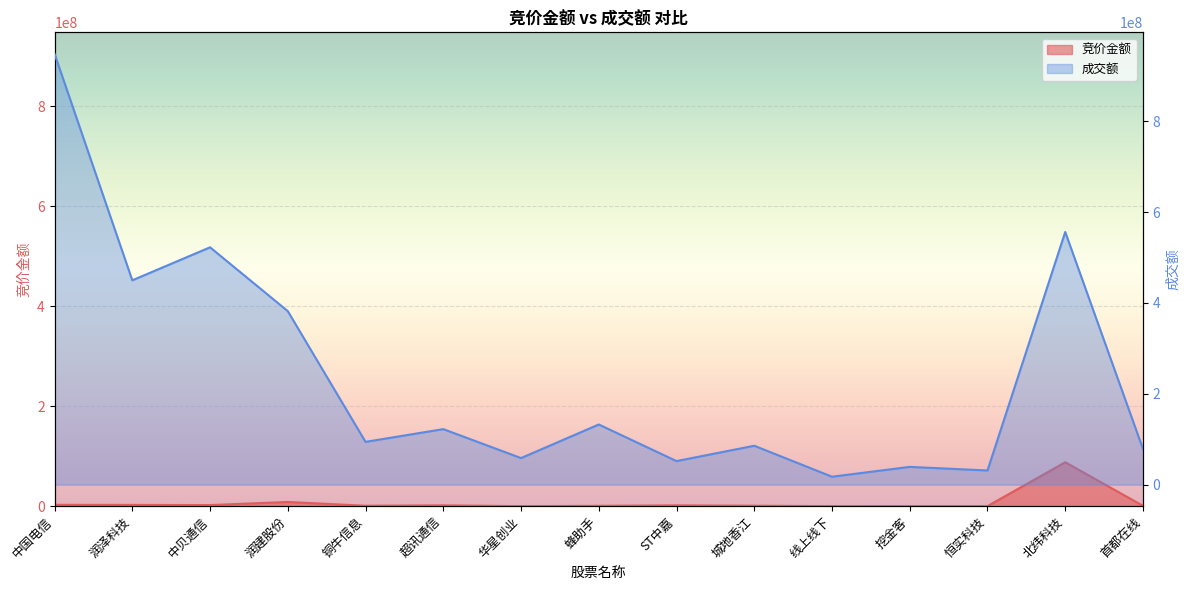

Which series has the largest range (max minus min)?

成交额